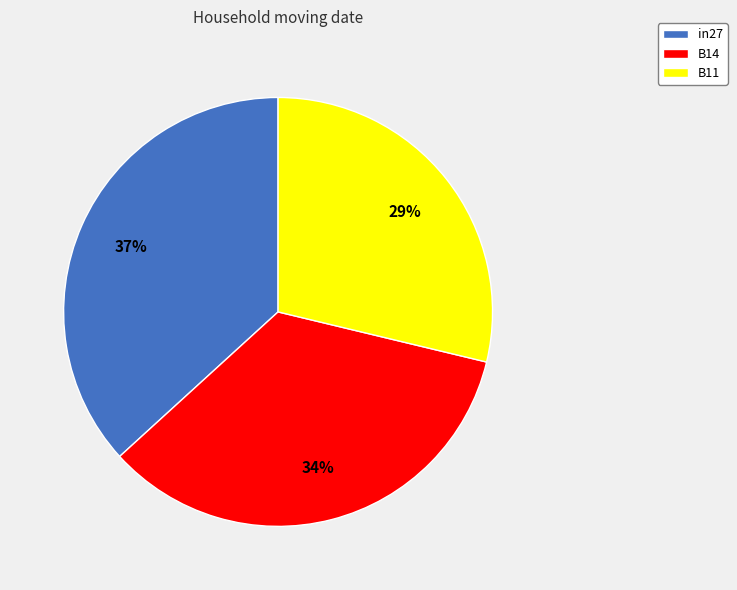

Which has a higher value, B14 or B11?

B14